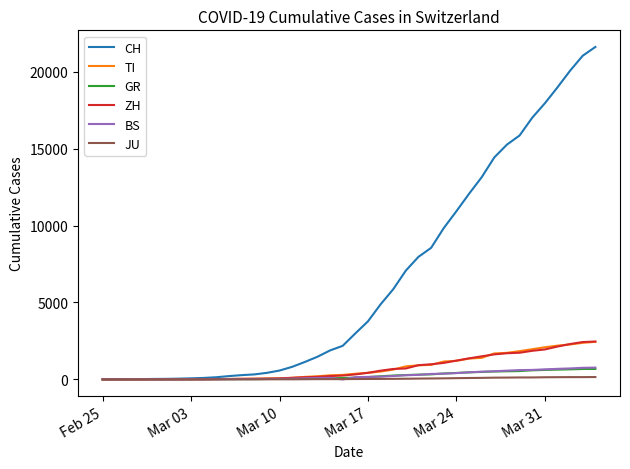

Which series has the largest total across all categories?

CH